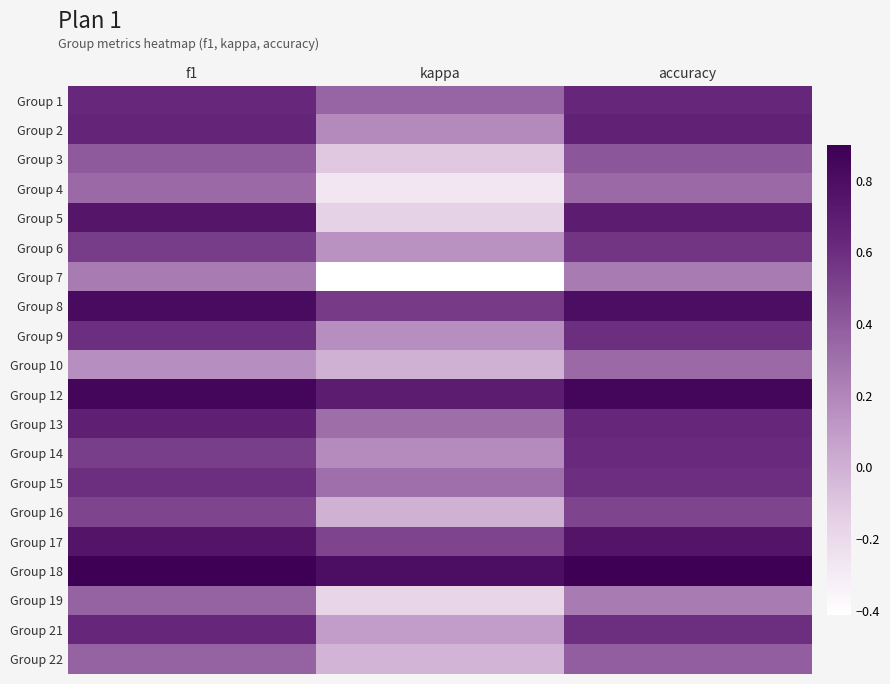

Reading right to left, what are all the values shown in this chart?

Group 1: accuracy=0.6	kappa=0.4	f1=0.6
Group 2: accuracy=0.7	kappa=0.2	f1=0.6
Group 3: accuracy=0.4	kappa=-0.1	f1=0.4
Group 4: accuracy=0.3	kappa=-0.3	f1=0.3
Group 5: accuracy=0.7	kappa=-0.2	f1=0.7
Group 6: accuracy=0.6	kappa=0.1	f1=0.5
Group 7: accuracy=0.2	kappa=-0.4	f1=0.2
Group 8: accuracy=0.8	kappa=0.5	f1=0.8
Group 9: accuracy=0.6	kappa=0.2	f1=0.6
Group 10: accuracy=0.3	kappa=0.0	f1=0.2
Group 12: accuracy=0.9	kappa=0.7	f1=0.9
Group 13: accuracy=0.6	kappa=0.3	f1=0.7
Group 14: accuracy=0.6	kappa=0.2	f1=0.5
Group 15: accuracy=0.6	kappa=0.3	f1=0.6
Group 16: accuracy=0.5	kappa=0.0	f1=0.5
Group 17: accuracy=0.8	kappa=0.5	f1=0.7
Group 18: accuracy=0.9	kappa=0.8	f1=0.9
Group 19: accuracy=0.2	kappa=-0.2	f1=0.4
Group 21: accuracy=0.6	kappa=0.1	f1=0.6
Group 22: accuracy=0.4	kappa=-0.0	f1=0.4